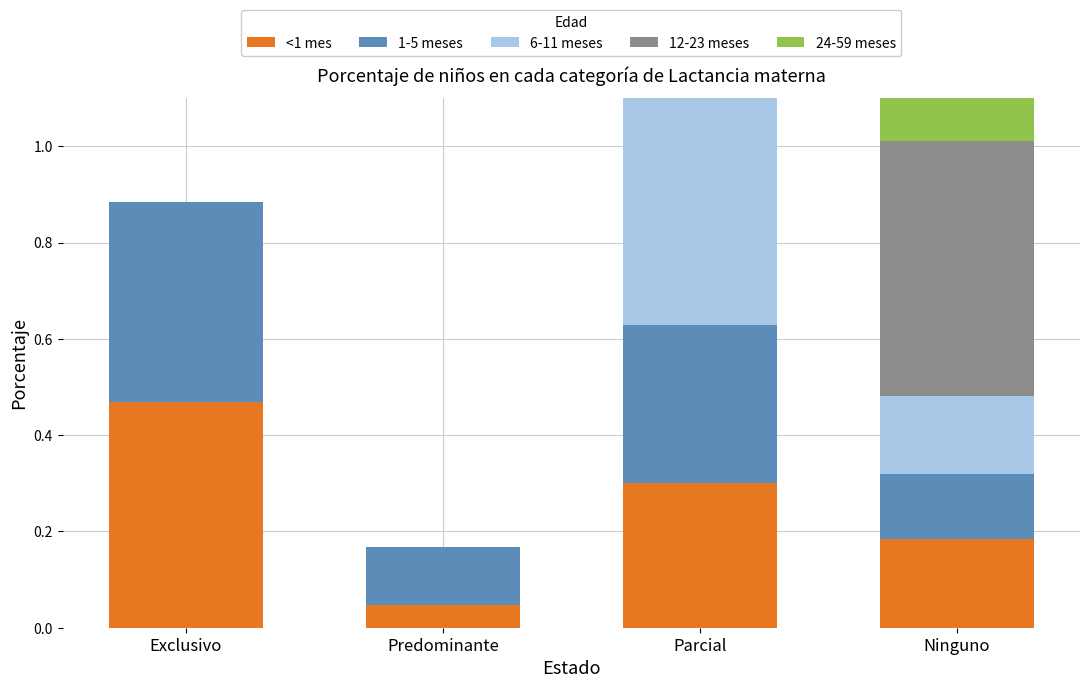

What is the average value of the <1 mes series?

0.3